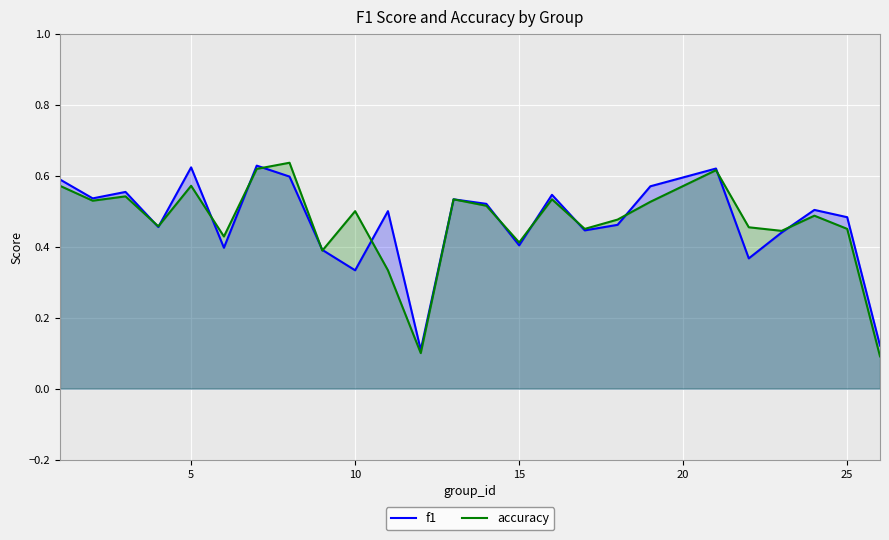

Is the value of accuracy at 25 greater than the value of f1 at 10?

Yes